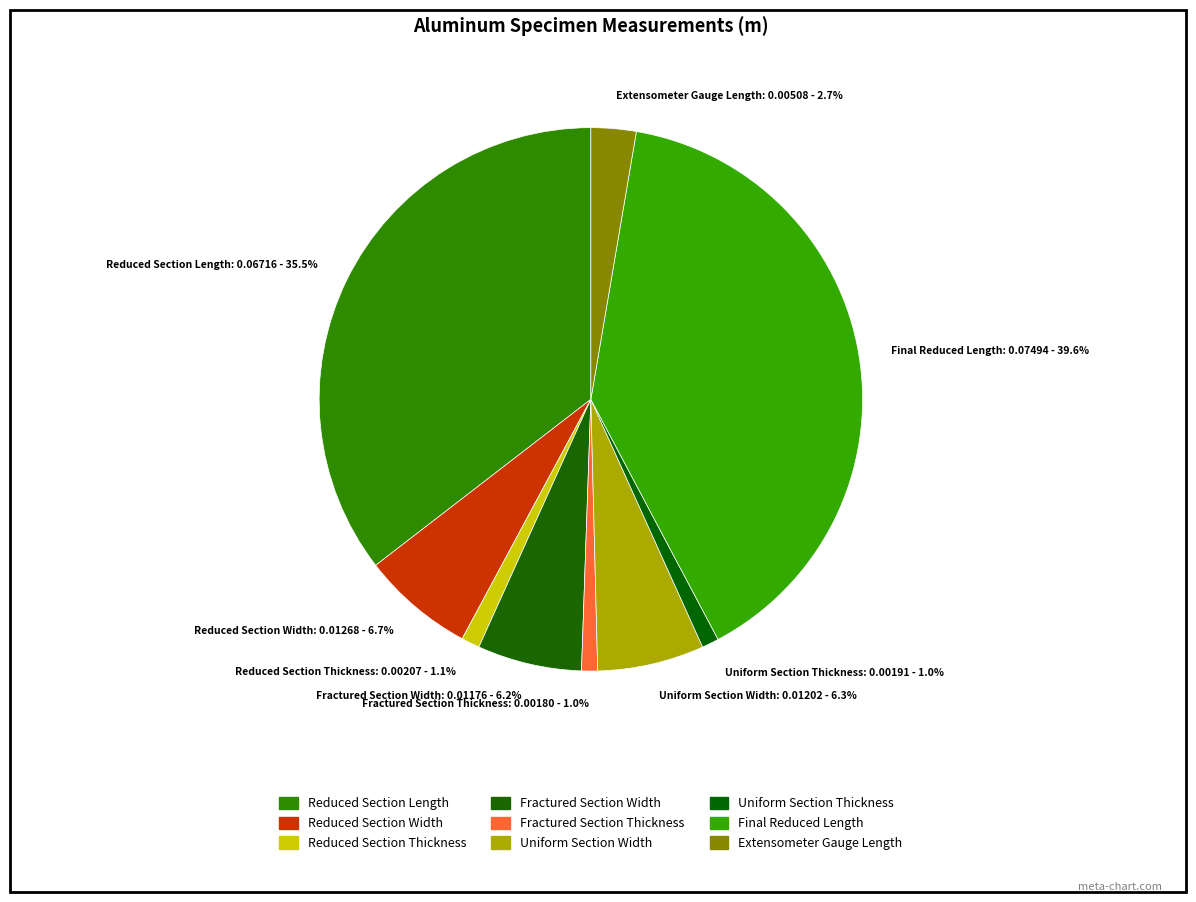

What percentage is the Fractured Section Thickness slice, to the nearest percent?

1%